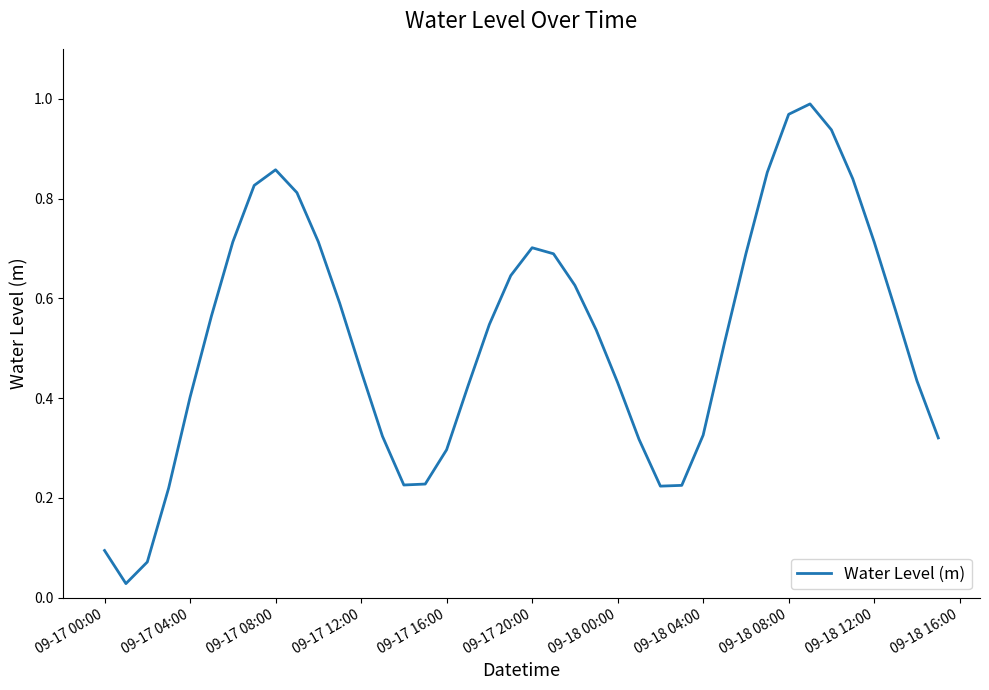

What is the average value?

0.5